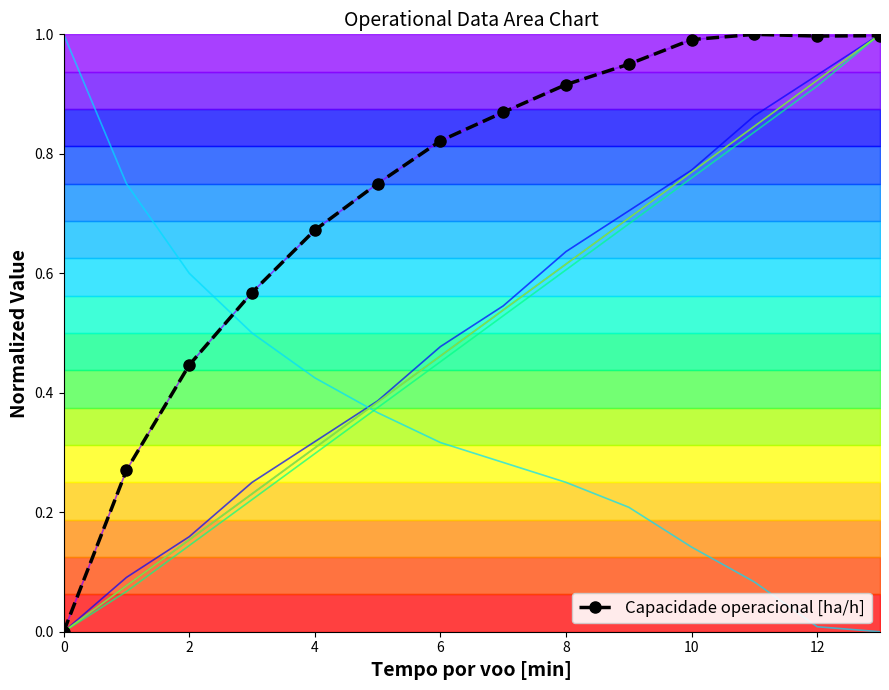

True or false: MTOW [kg] and Massa gerador intersect in this chart.

False